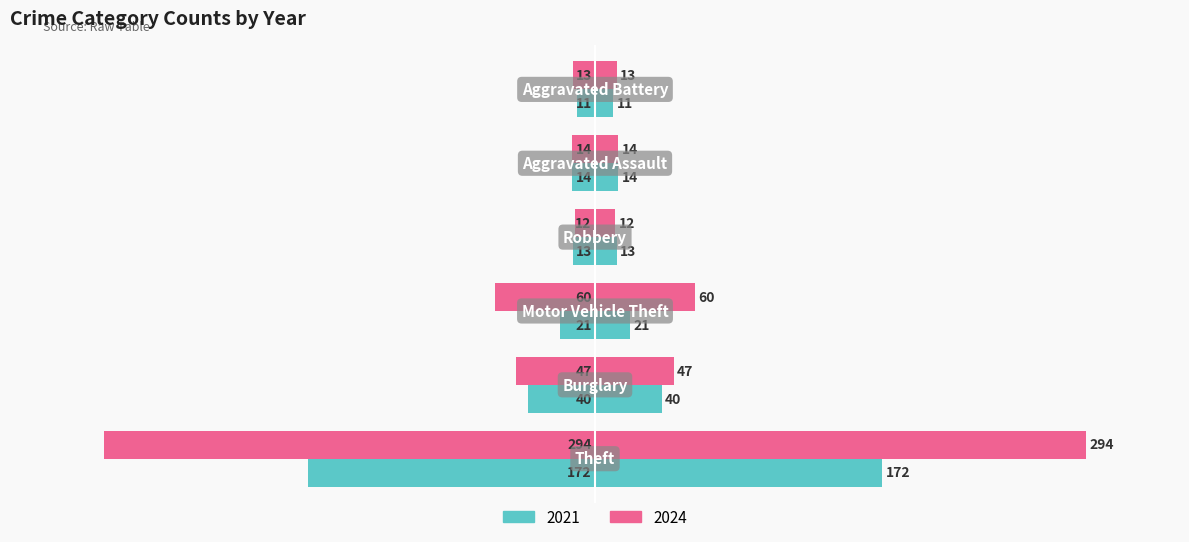

Reading left to right, extract all data points from this chart.

2021: Theft=-172	Burglary=-40	Motor Vehicle Theft=-21	Robbery=-13	Aggravated Assault=-14	Aggravated Battery=-11
2024: Theft=-294	Burglary=-47	Motor Vehicle Theft=-60	Robbery=-12	Aggravated Assault=-14	Aggravated Battery=-13